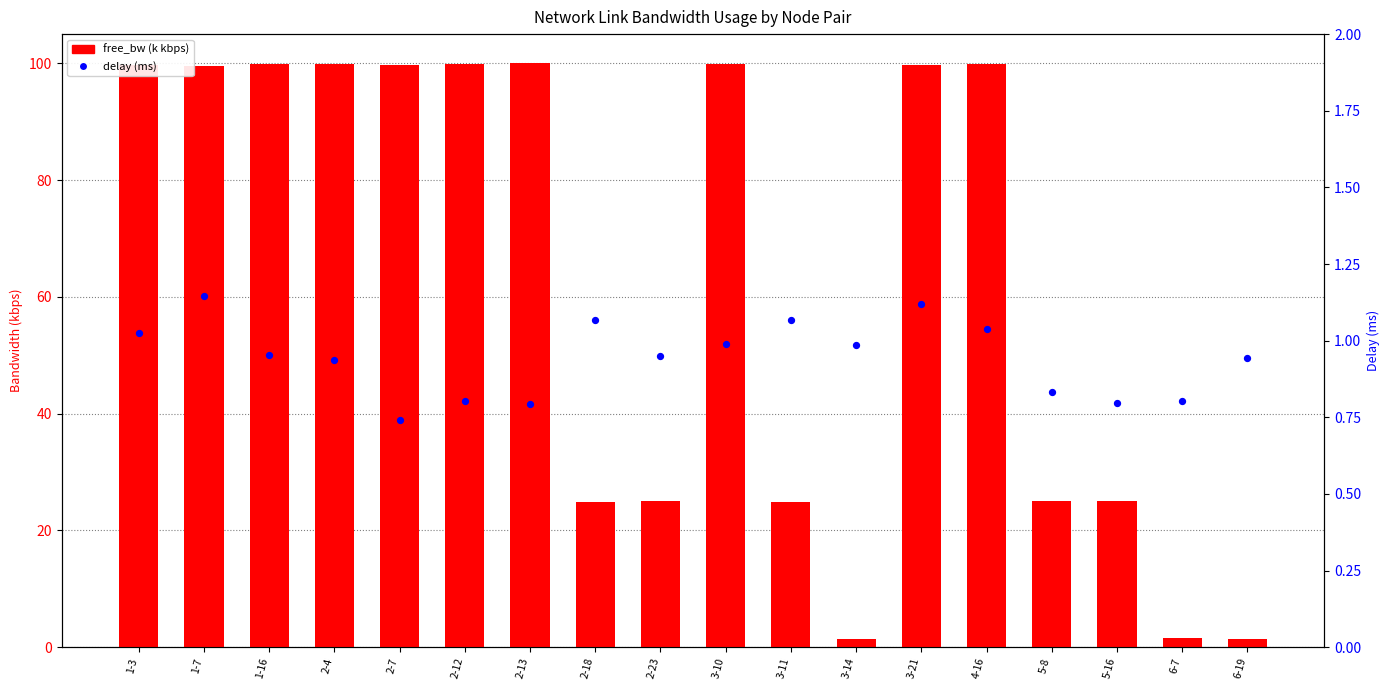

At how many categories does at least one series exceed 33?

10